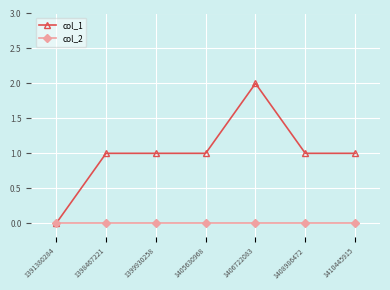

Count the number of categories in the chart.

7